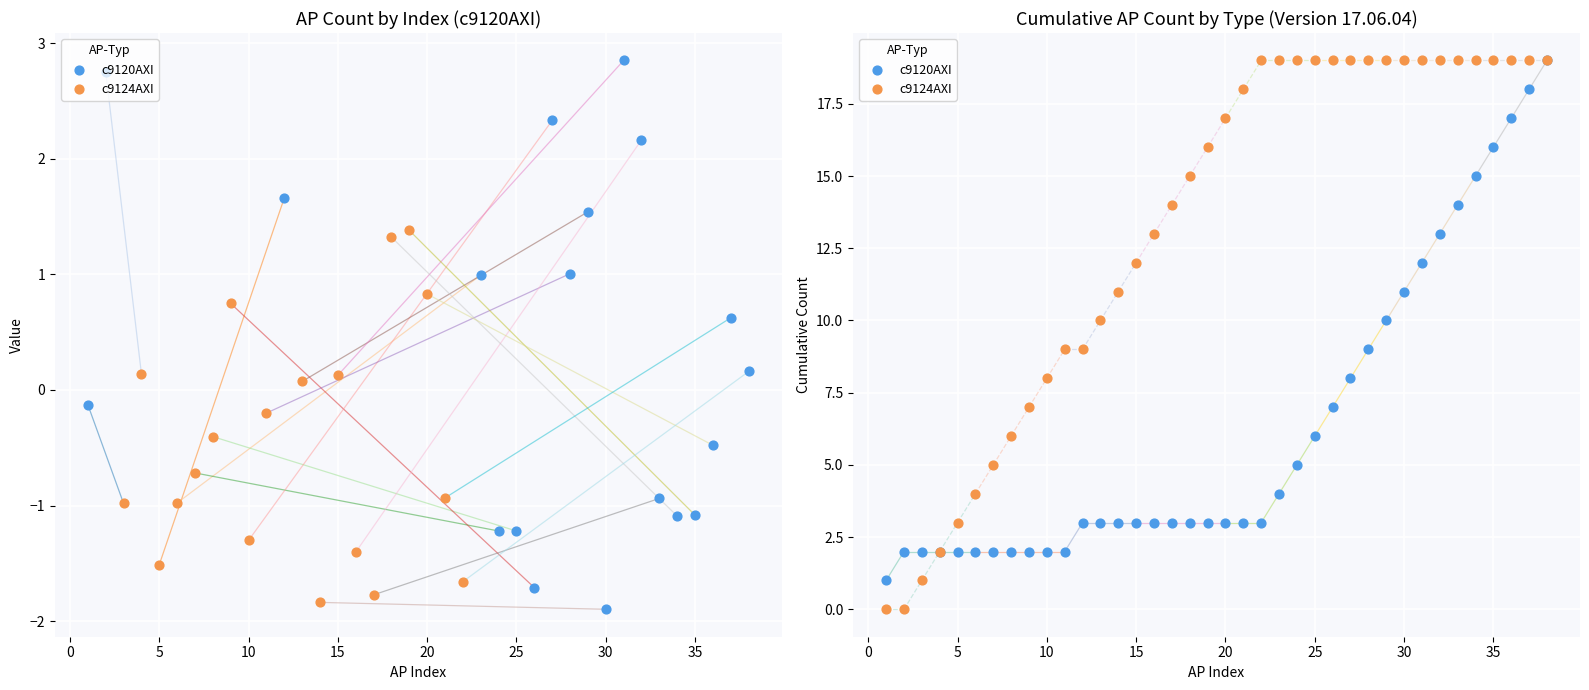

What are all the series names shown in the legend?

c9120AXI, c9124AXI